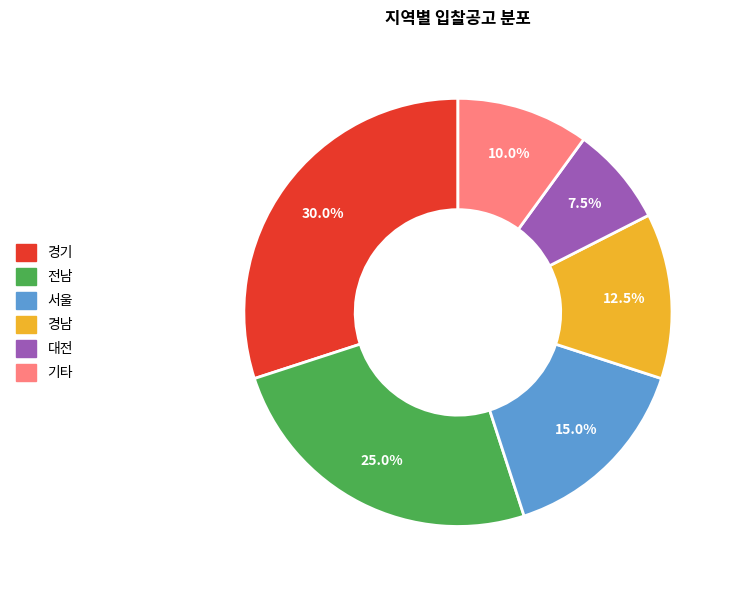

What percentage is NOT represented by 기타?

90.0%